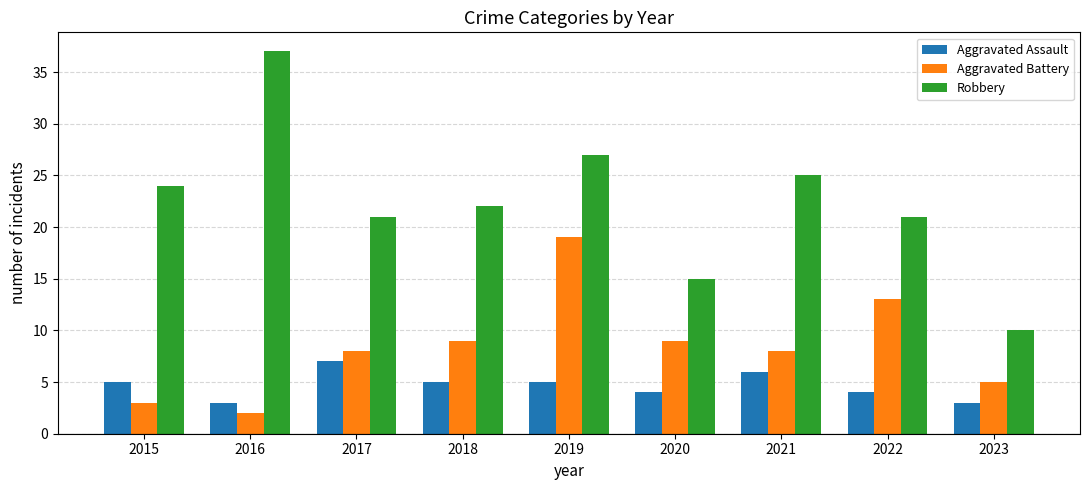

What is the average value of the Aggravated Assault series?

5